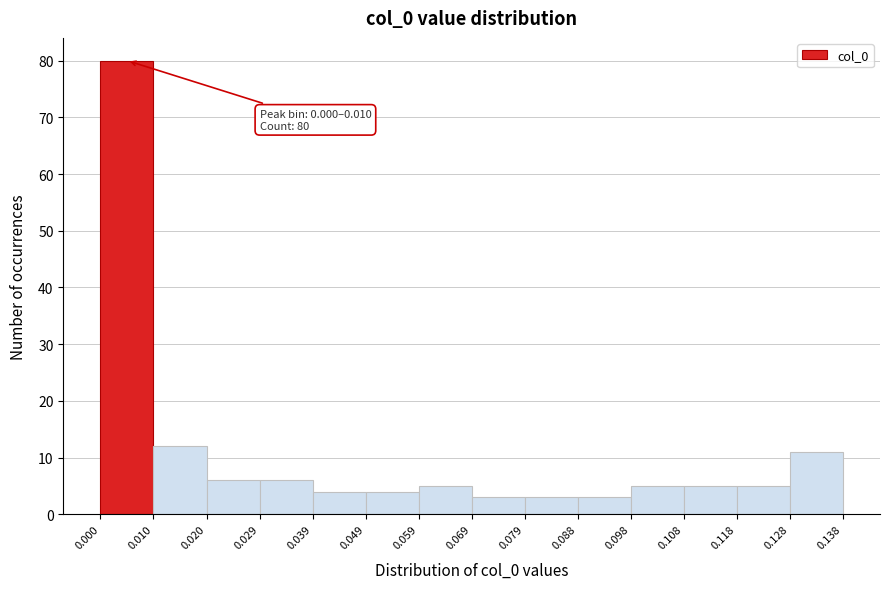

Which range on the x-axis has the tallest bar?

0.000 to 0.010